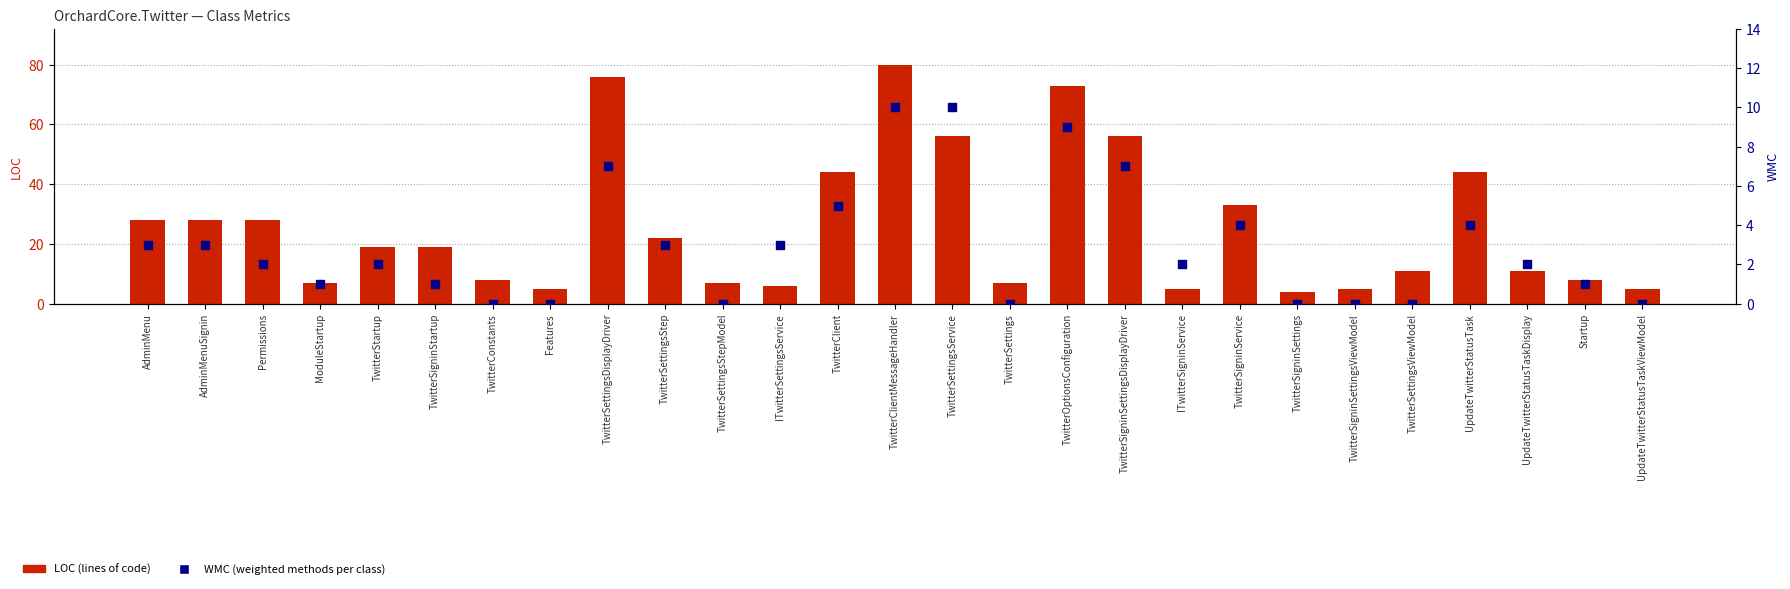

What are all the series names shown in the legend?

LOC, WMC